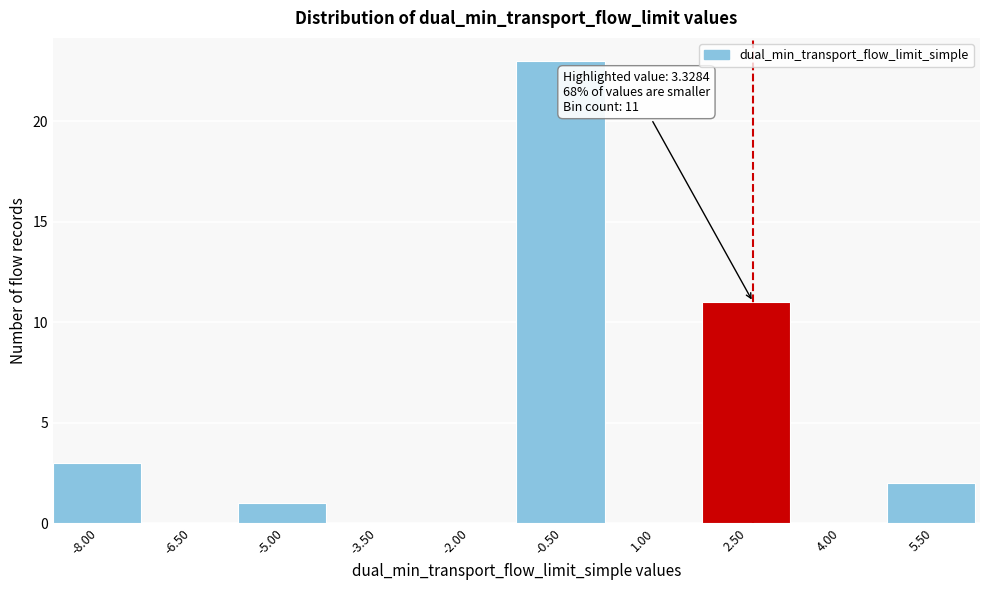

Reading right to left, list all the values displayed in this chart.

5.50=2	4.00=0	2.50=11	1.00=0	-0.50=23	-2.00=0	-3.50=0	-5.00=1	-6.50=0	-8.00=3